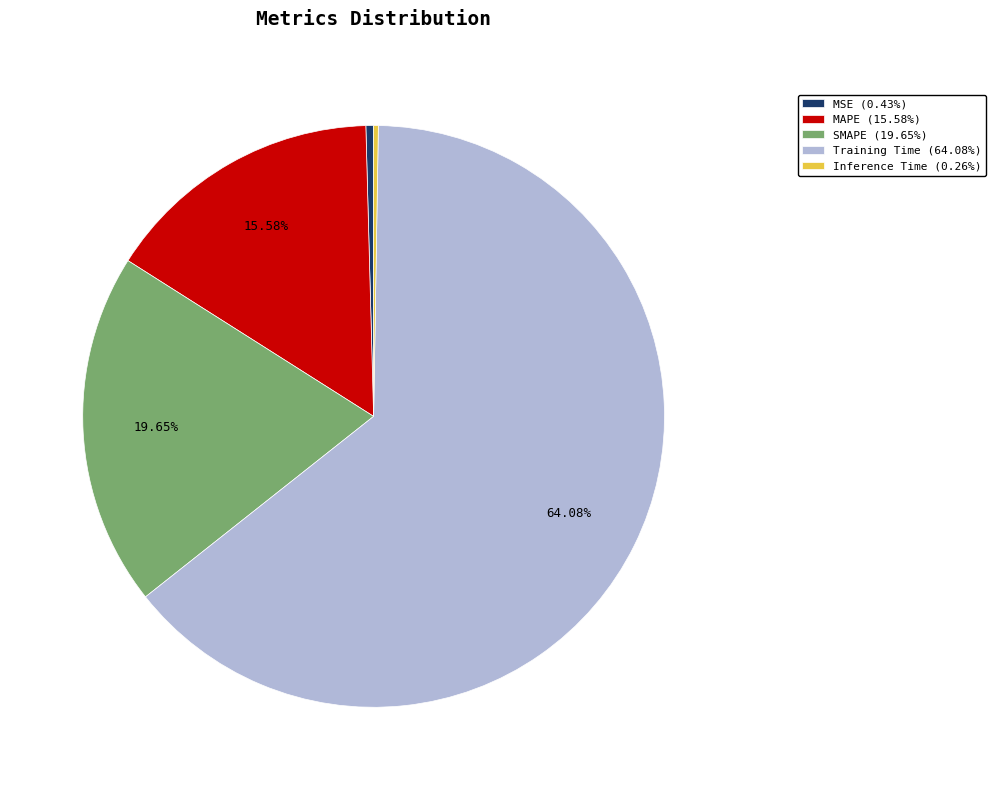

Is there any slice that represents more than half of the pie?

Yes